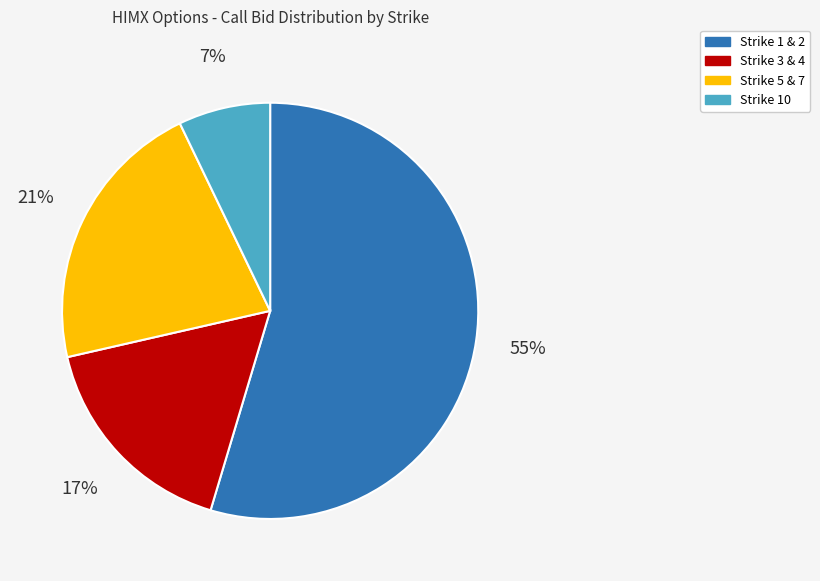

Which category has the smallest portion of the pie?

Strike 10